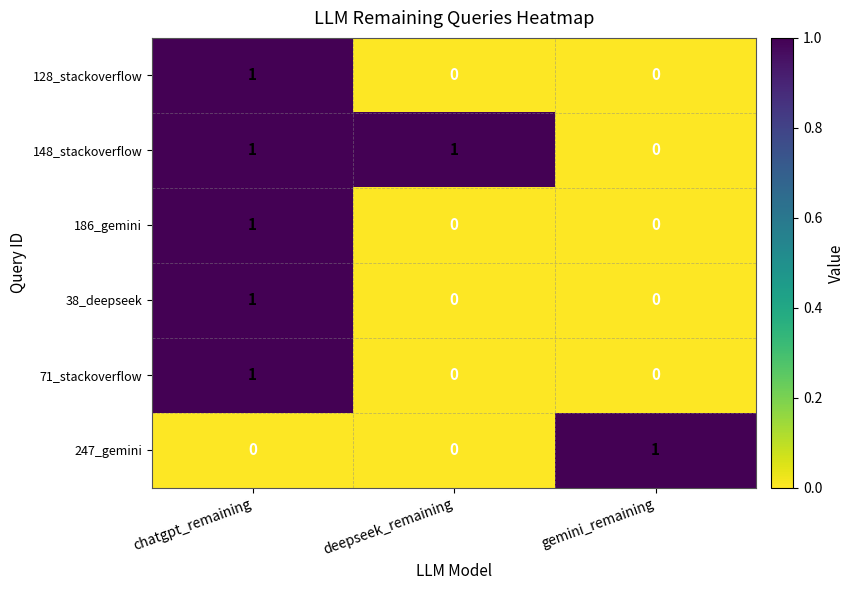

Which series has the largest total across all categories?

148_stackoverflow